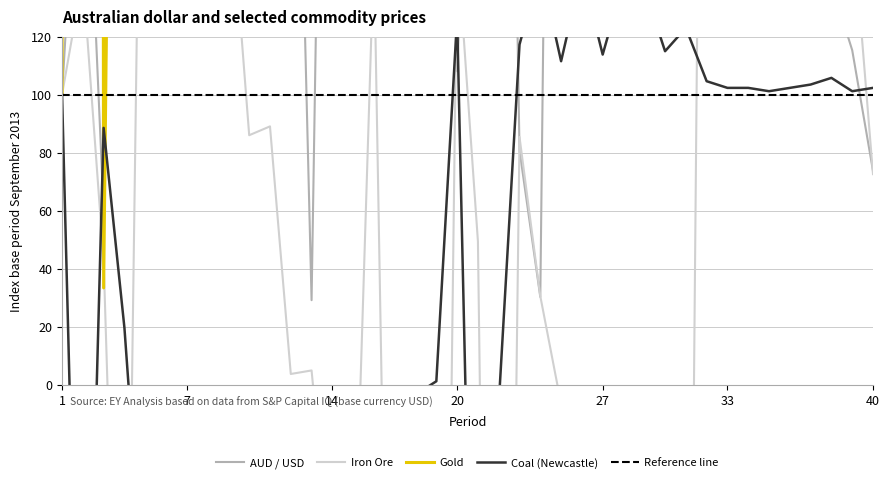

What is the total value across all series at 27?

4330.1